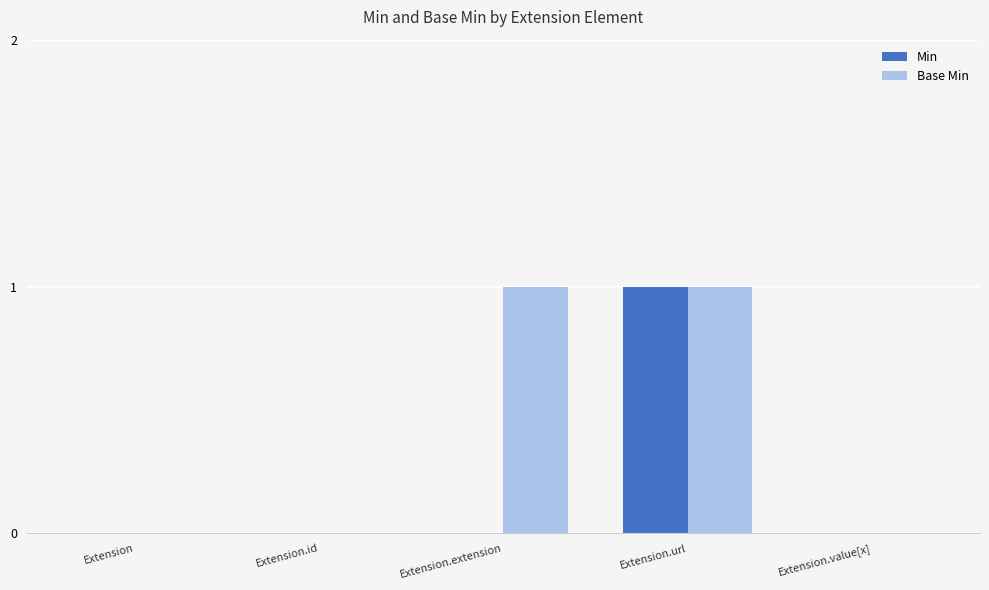

True or false: Base Min has a value of 0 at Extension.id.

True